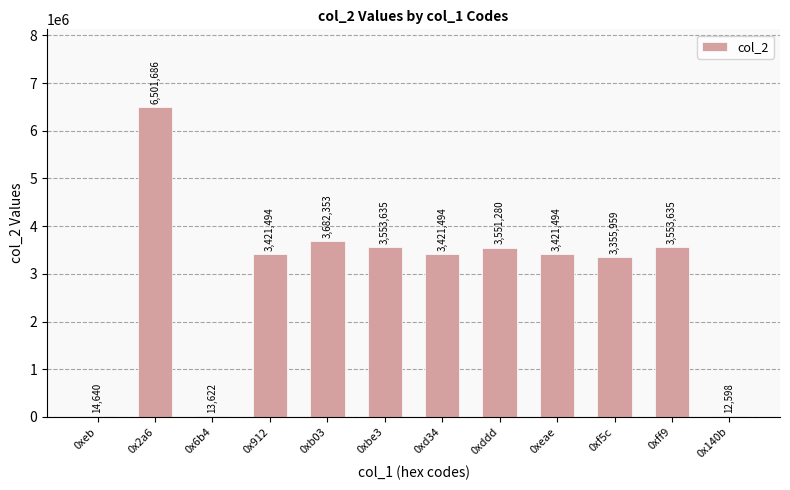

The chart shows a value of 3355959 at 0xf5c. True or false?

True